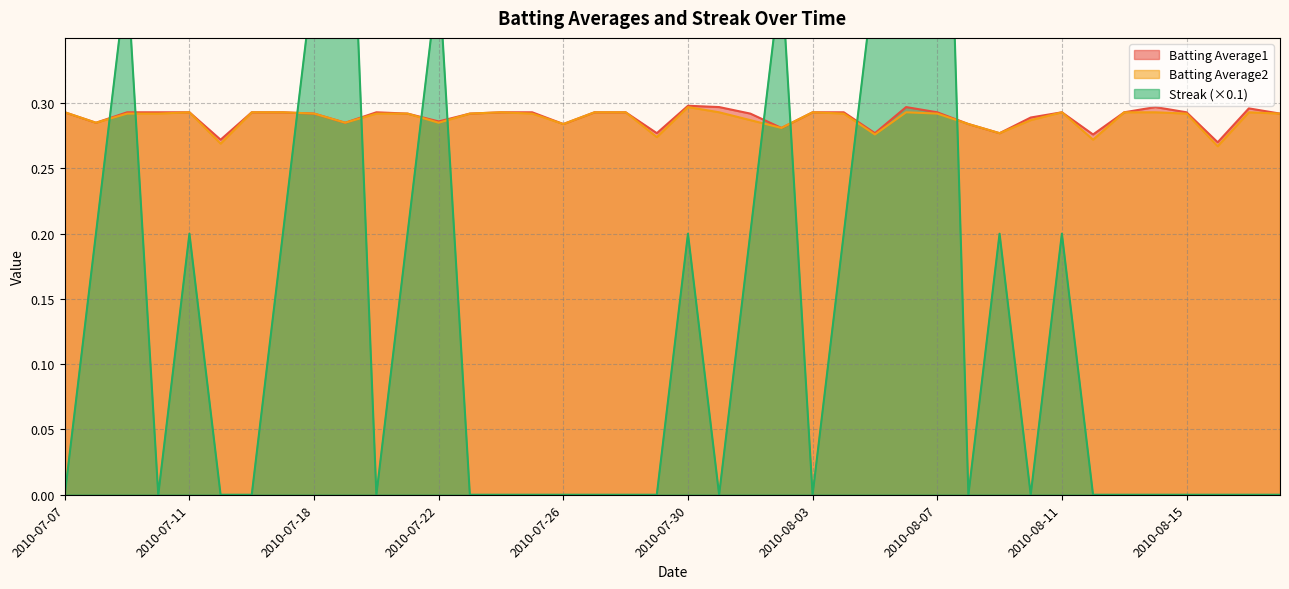

What is the greatest value displayed?

0.8